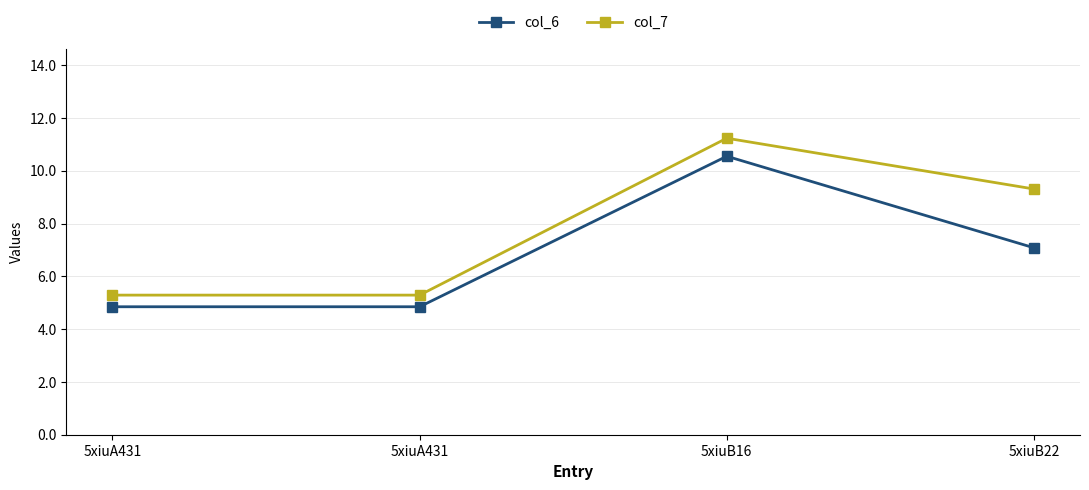

How many data points in col_7 are above 9?

2